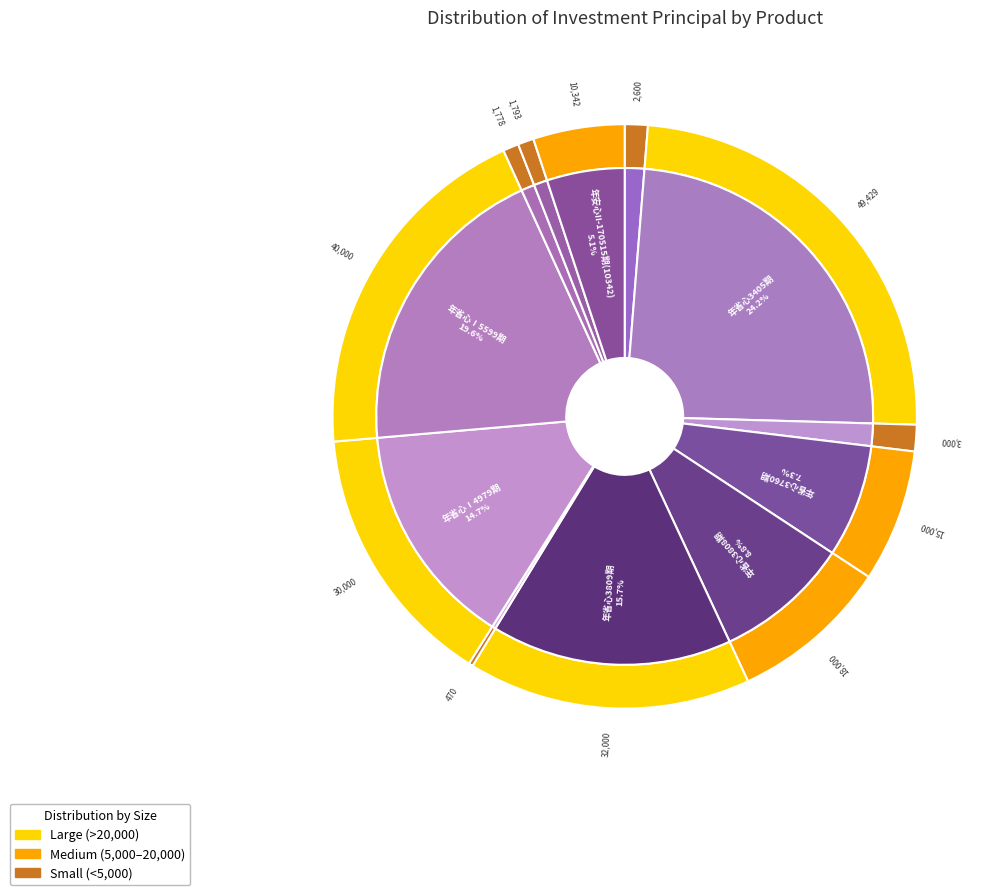

To the nearest percent, what is the combined percentage of 年省心3399期 and 年省心3405期?

25%